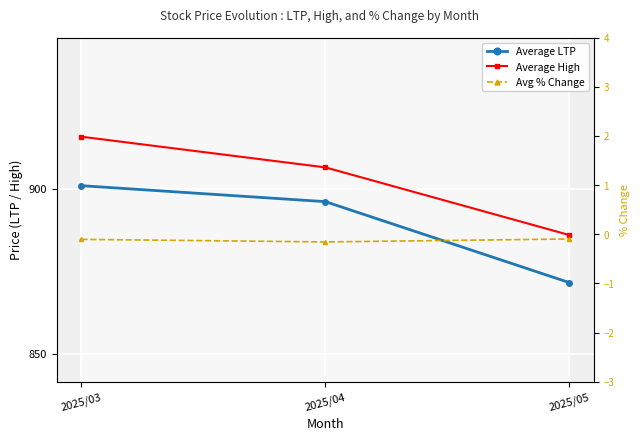

At which label does Average LTP first exceed 896?

2025/03